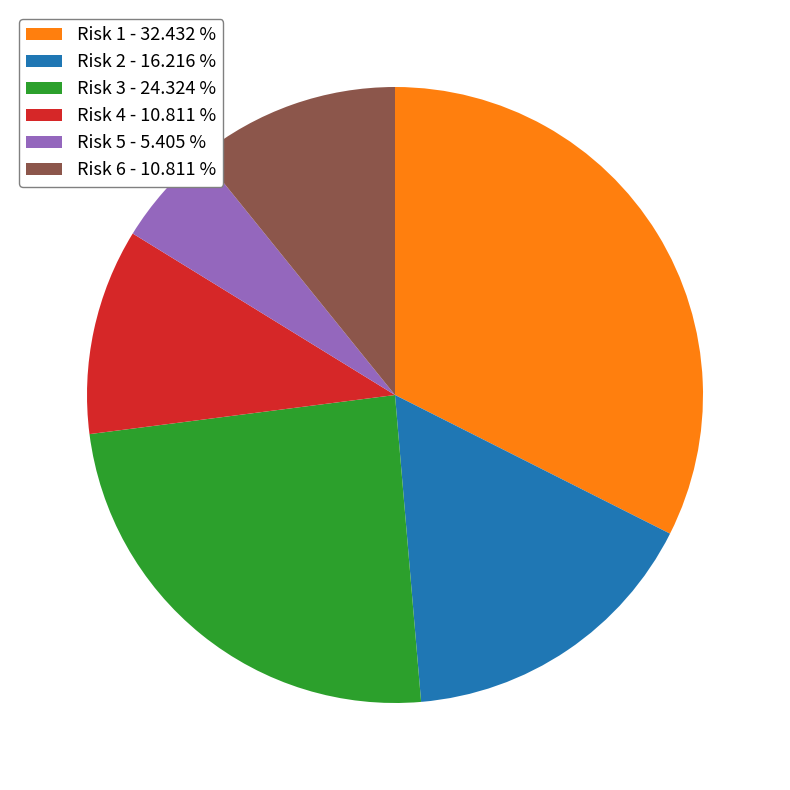

Combined, do Risk 6 - 10.811 % and Risk 2 - 16.216 % account for over 50%?

No